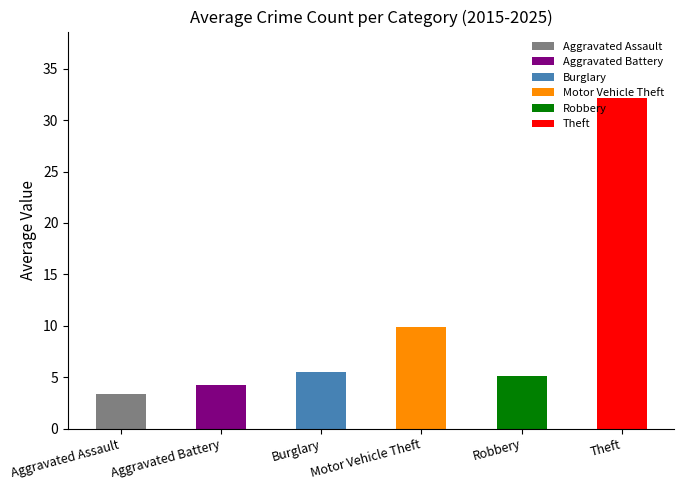

At which category does the chart reach its minimum across all series?

Aggravated Assault